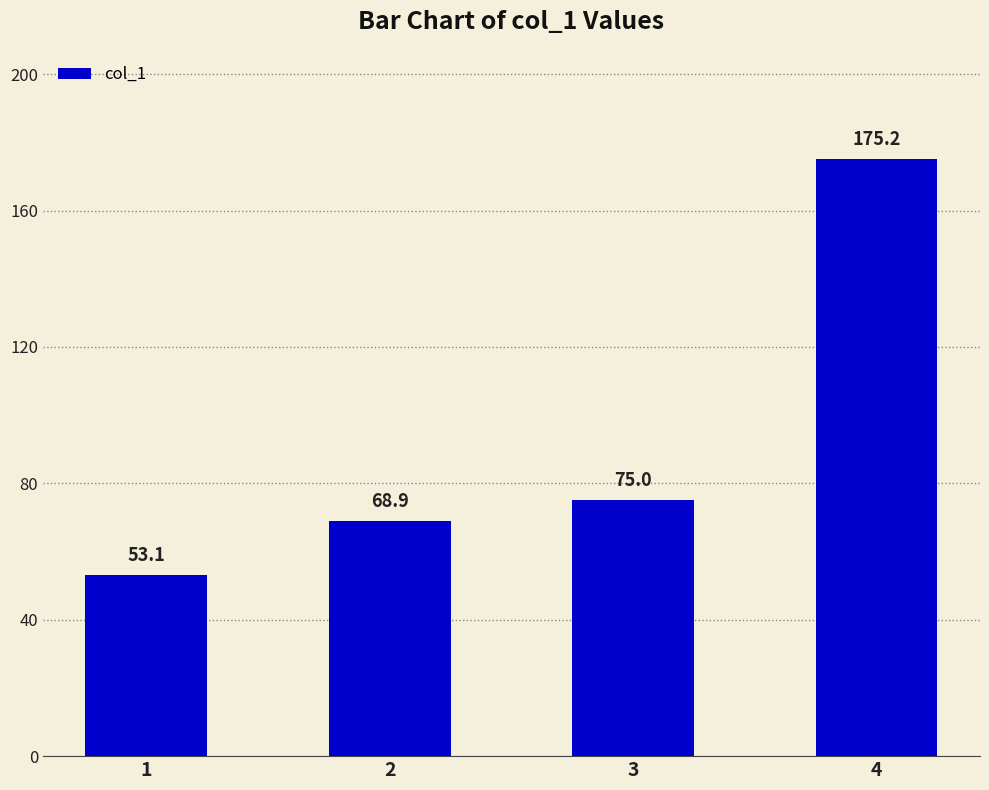

What is the maximum value shown in the chart?

175.2